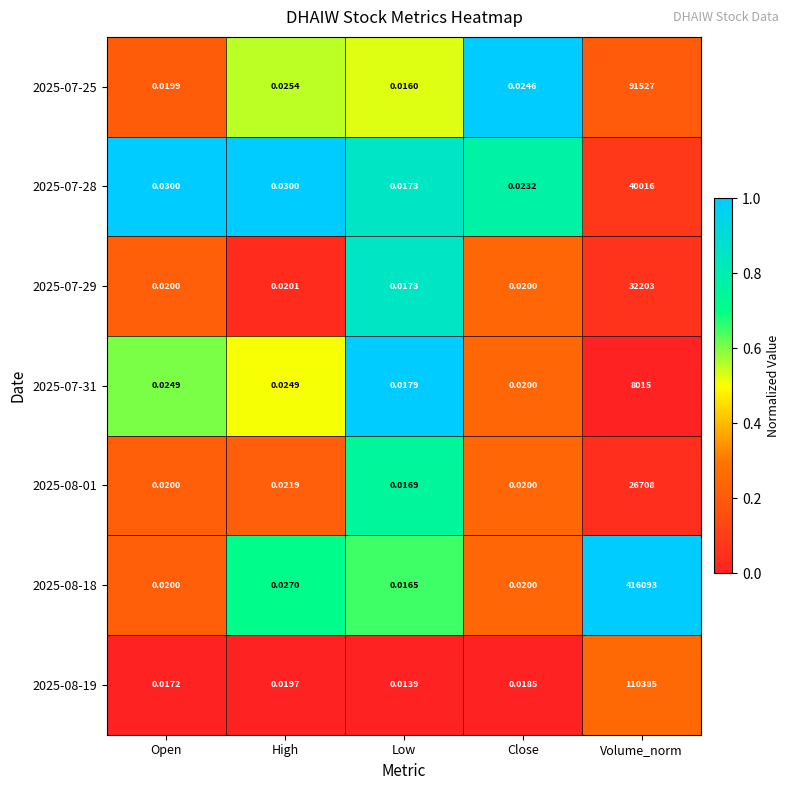

Where is 2025-08-01 nearest to the value 13354?

High